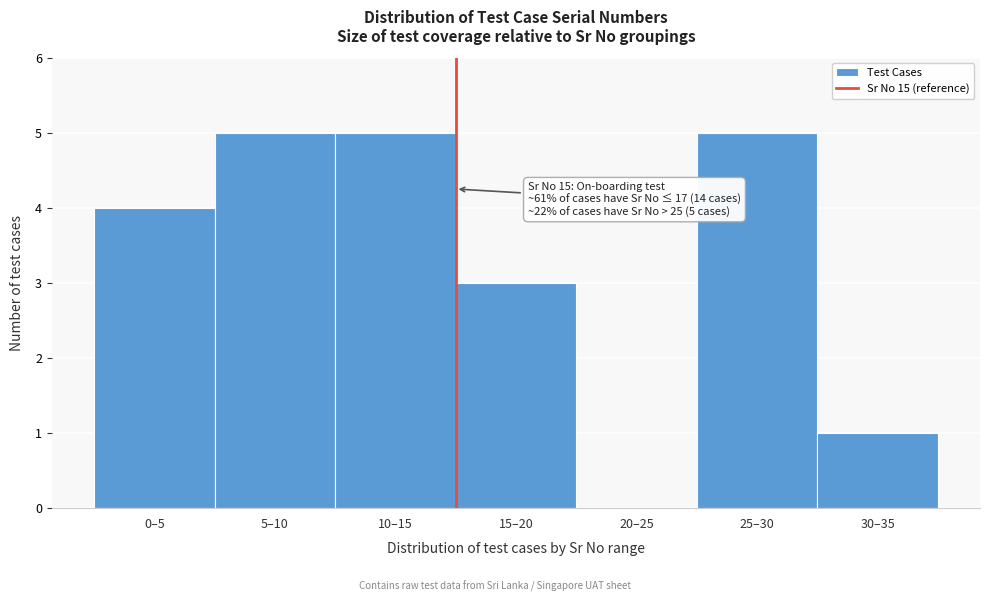

Reading left to right, extract all data points from this chart.

0–5=4	5–10=5	10–15=5	15–20=3	20–25=0	25–30=5	30–35=1